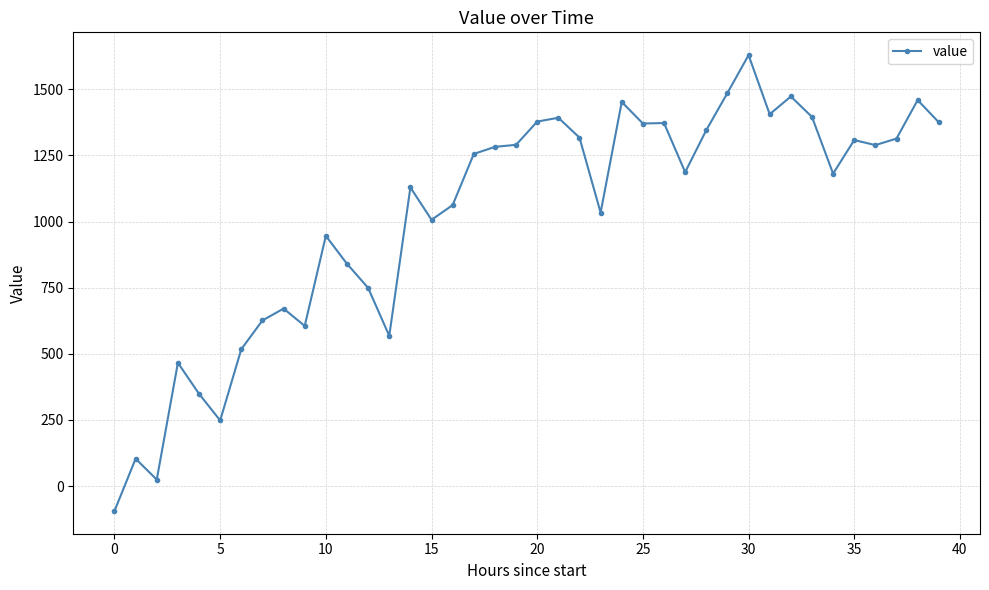

What is the difference between the second highest and second lowest values?

1461.3